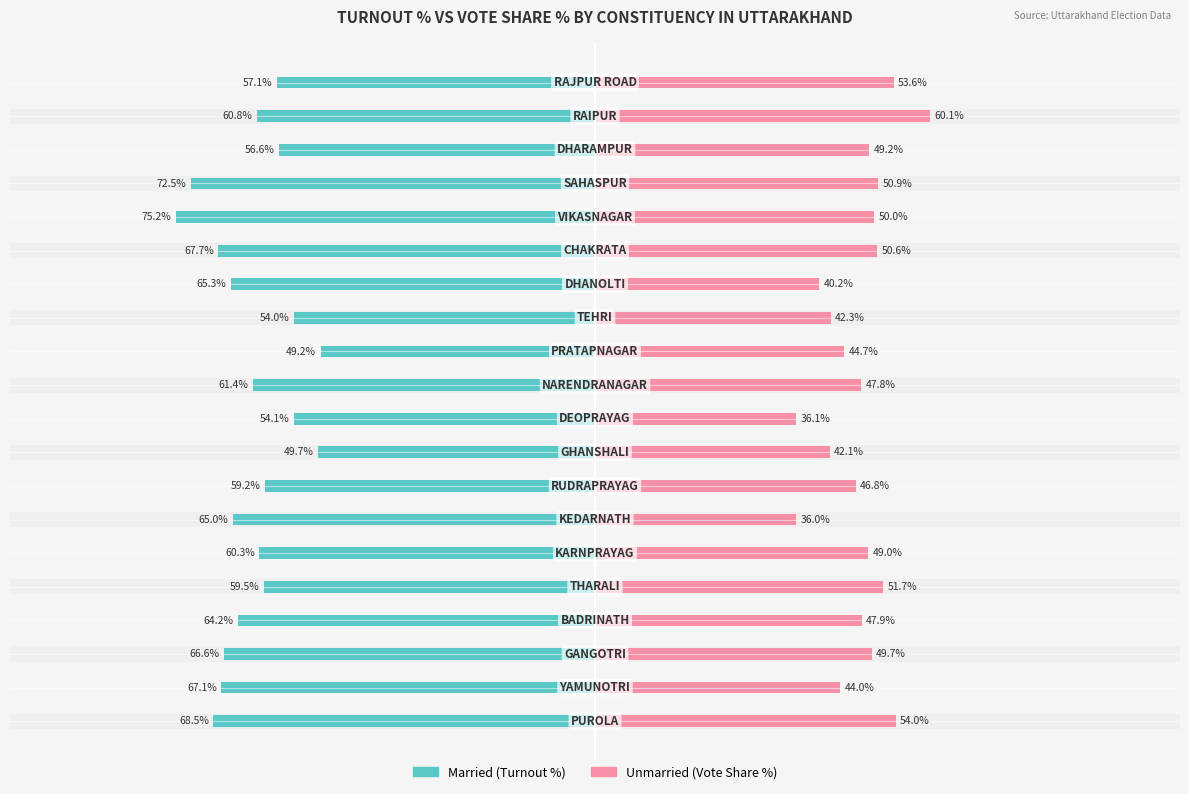

What is the difference between the second highest and second lowest values in the Married series?

22.8